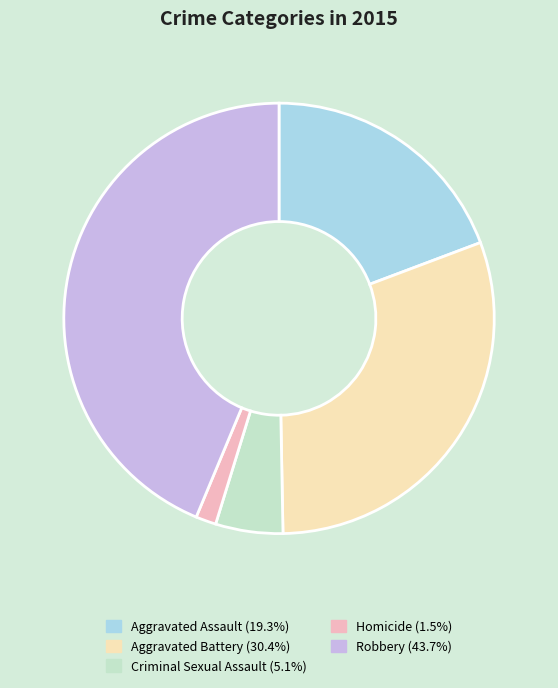

Does any single category account for the majority?

No